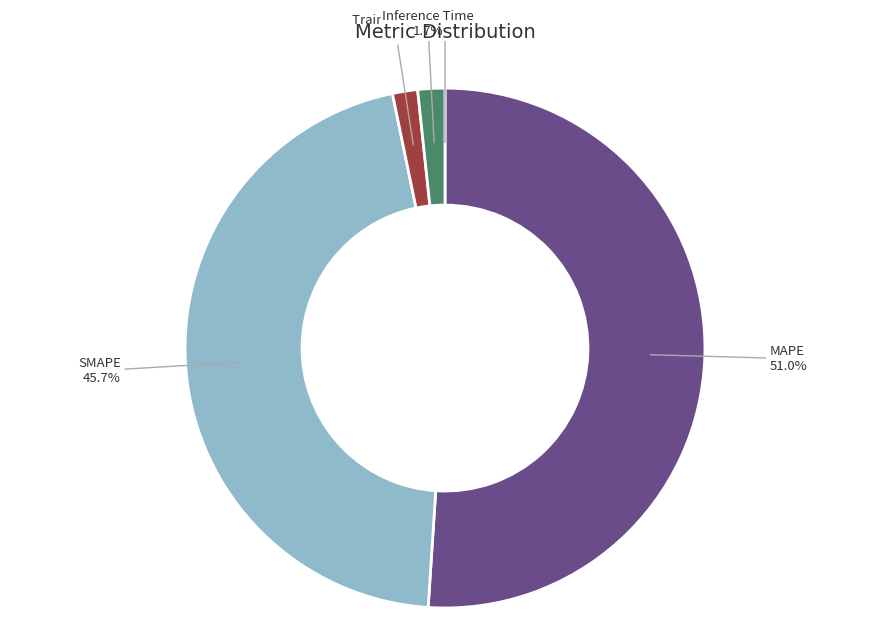

What percentage is NOT represented by Training Time?

98.4%